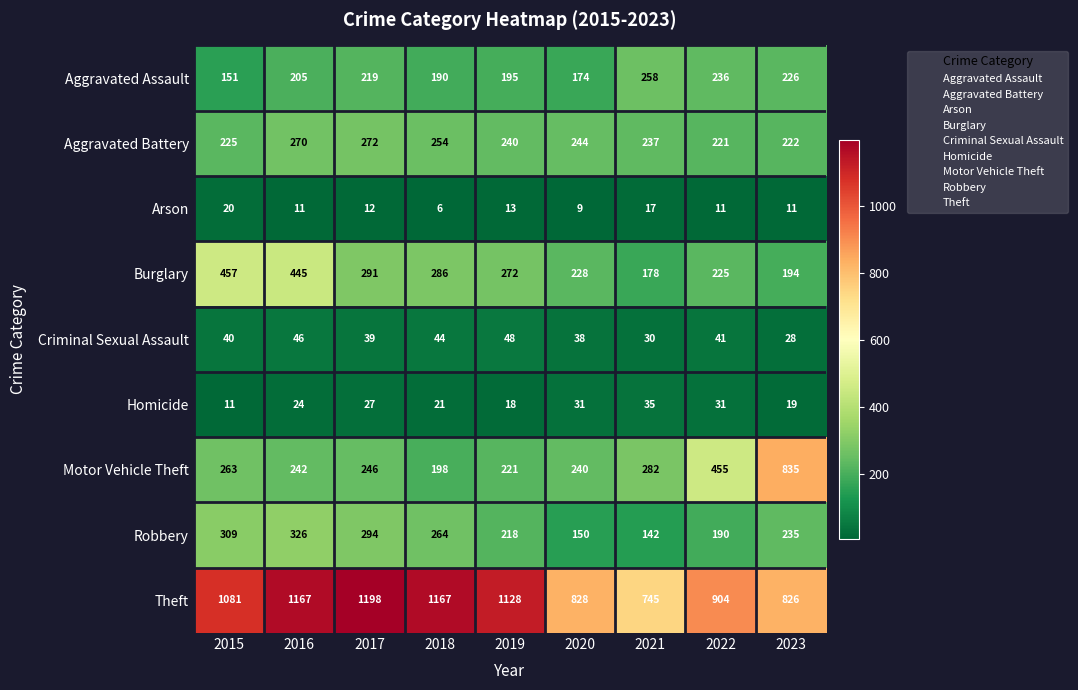

What is the maximum value for Arson?

20